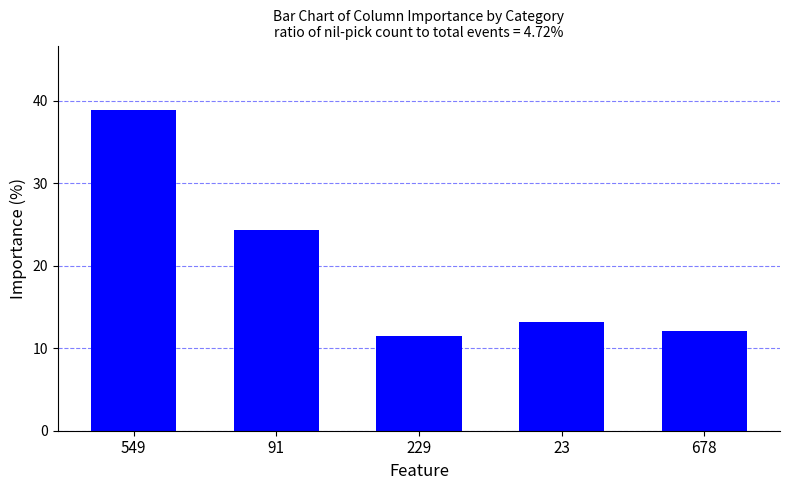

What is the sum of the values at 23 and 678?

25.3